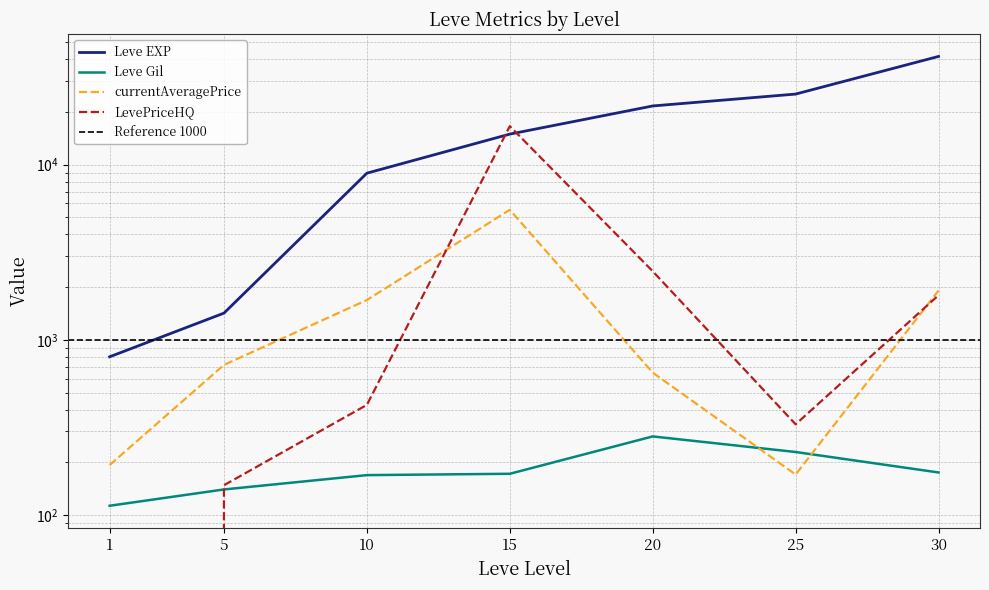

What is the difference between the maximum and minimum values in the LevePriceHQ series?

16560.0